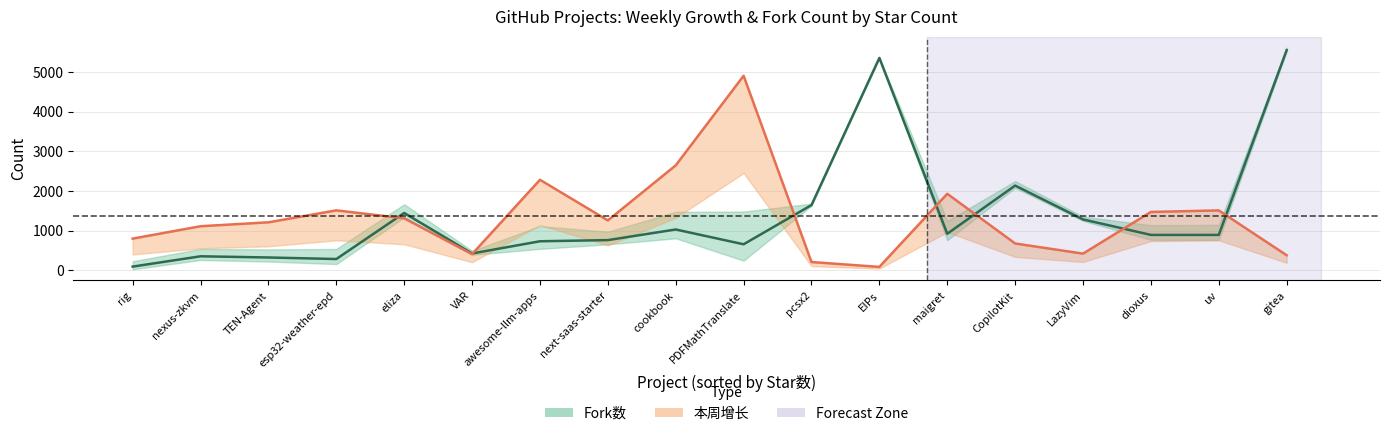

After their last crossing, which series has the higher values: Fork数 or 本周增长?

Fork数